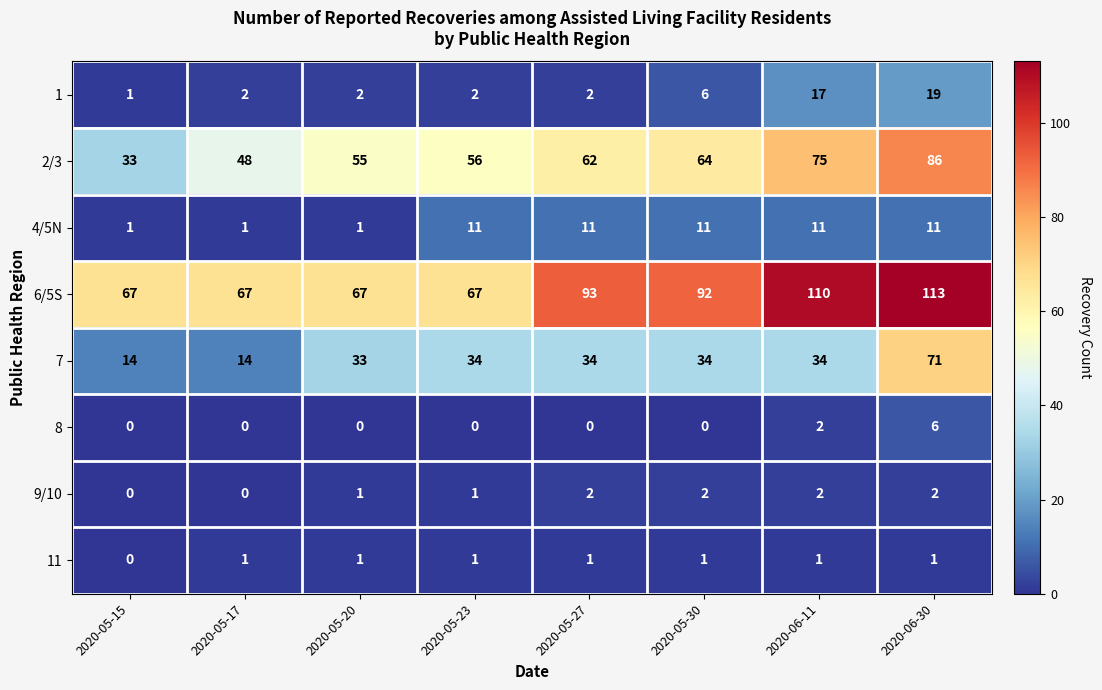

How many categories are shown in the chart?

8